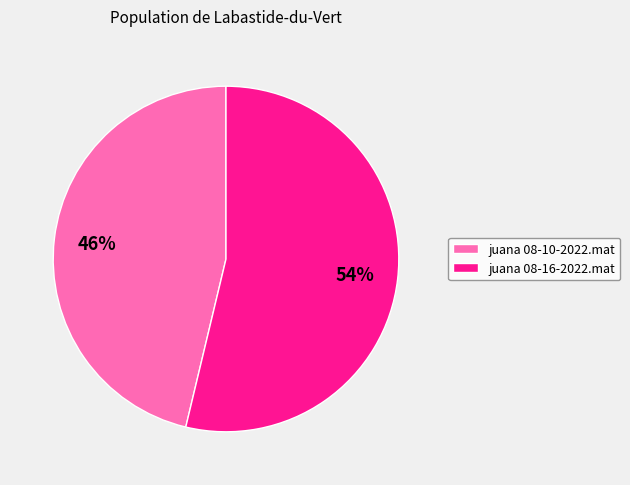

Is it true that juana 08-16-2022.mat is 59% of the pie?

False